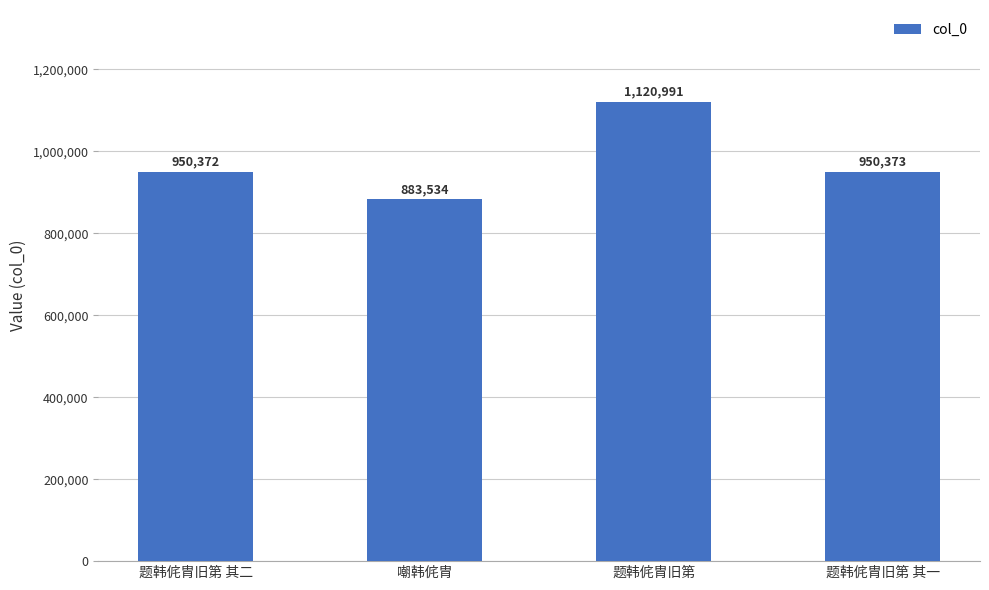

List the labels in order of value, largest first.

题韩侂胄旧第, 题韩侂胄旧第 其一, 题韩侂胄旧第 其二, 嘲韩侂胄